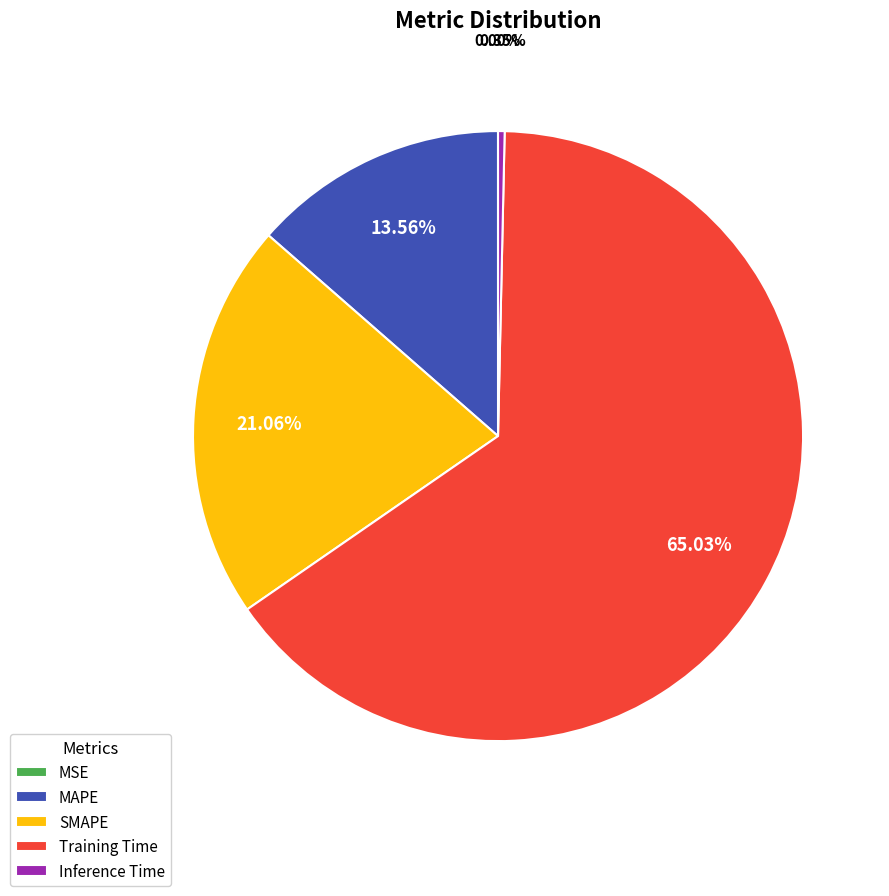

Which has a higher value, MAPE or SMAPE?

SMAPE